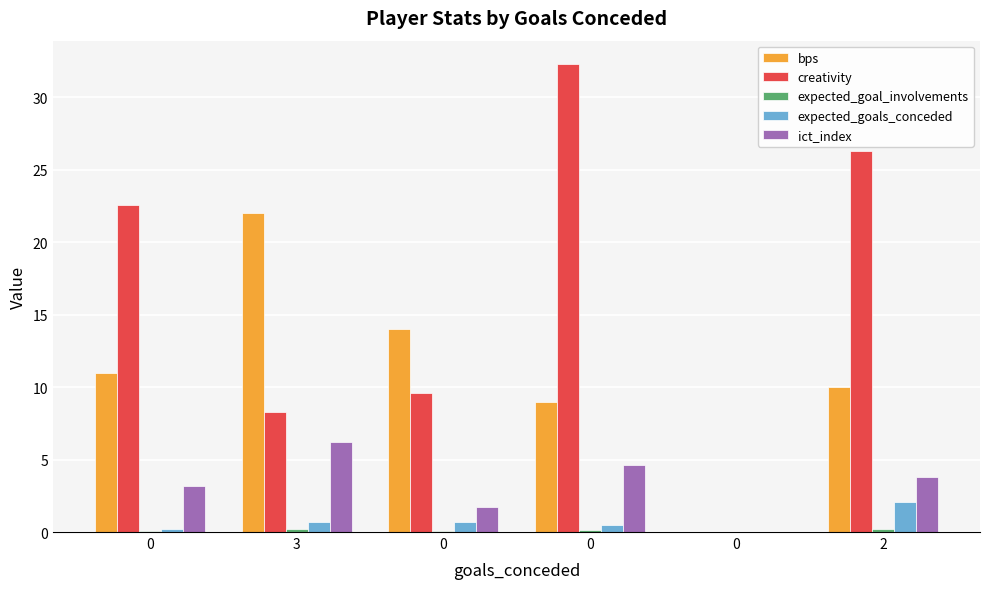

What is the value of the expected_goal_involvements bar at the 6th from the left?

0.2